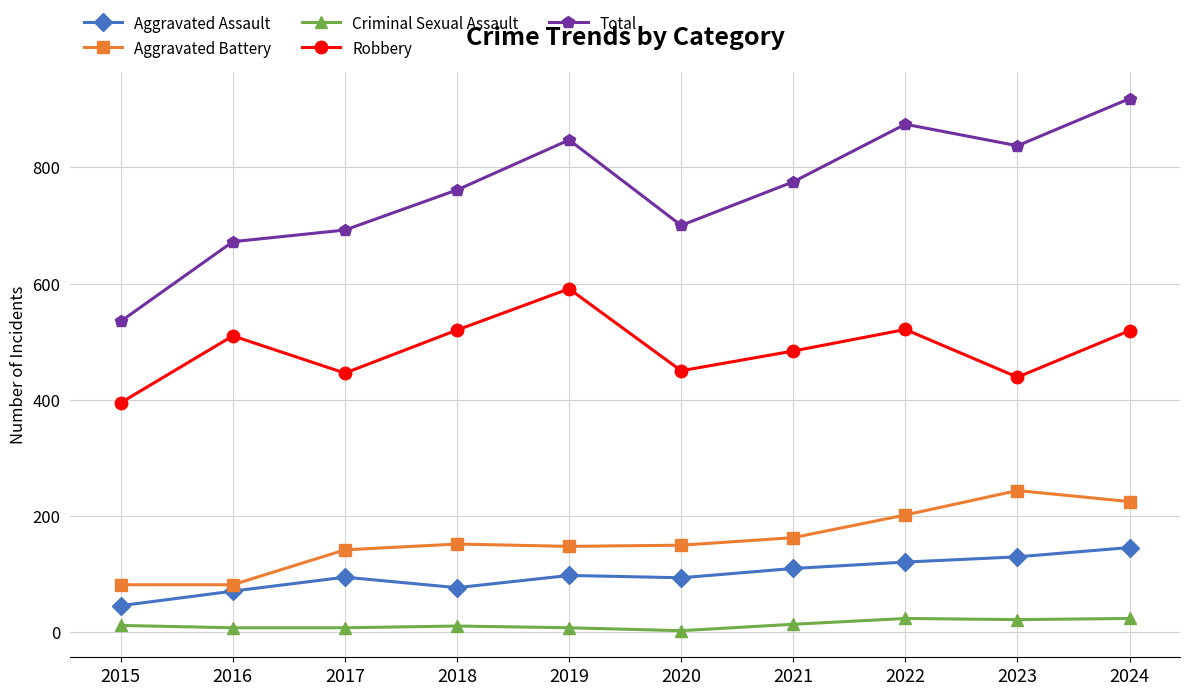

Where is the first local minimum for Aggravated Assault?

2018